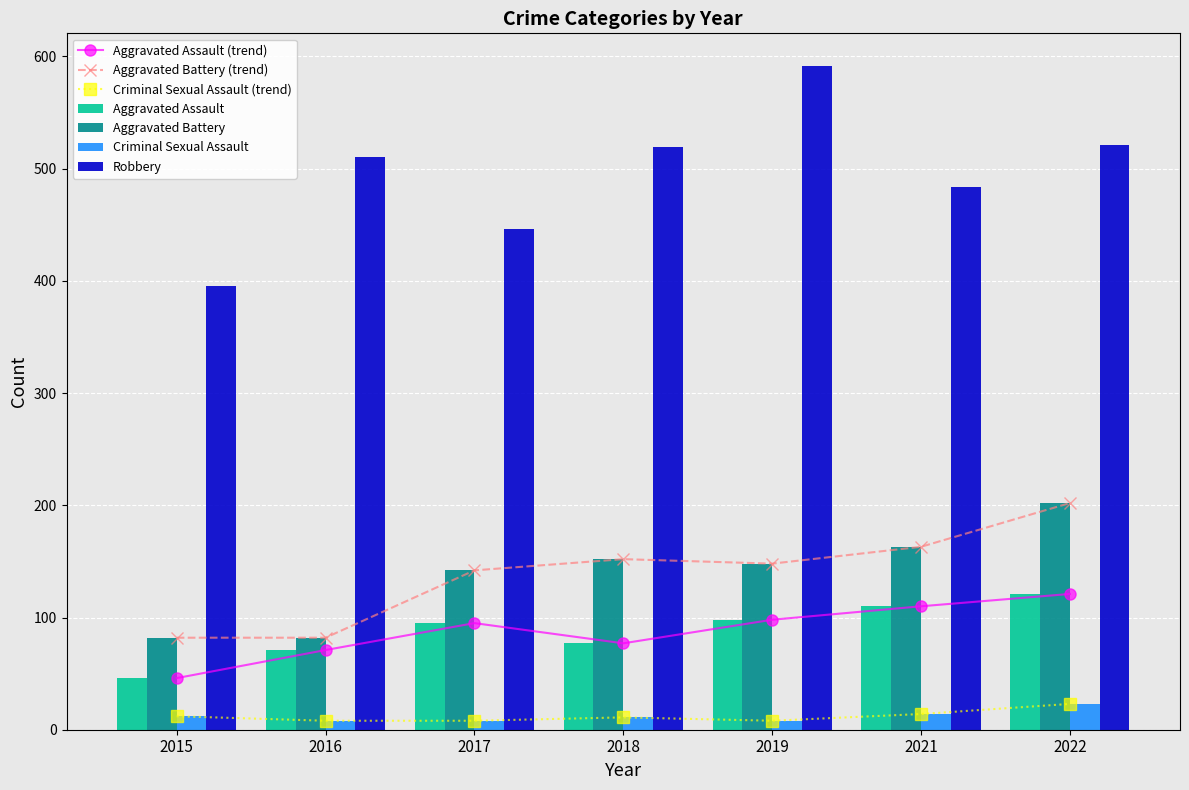

What is the value of the Aggravated Battery bar at the 3rd from the left?

142